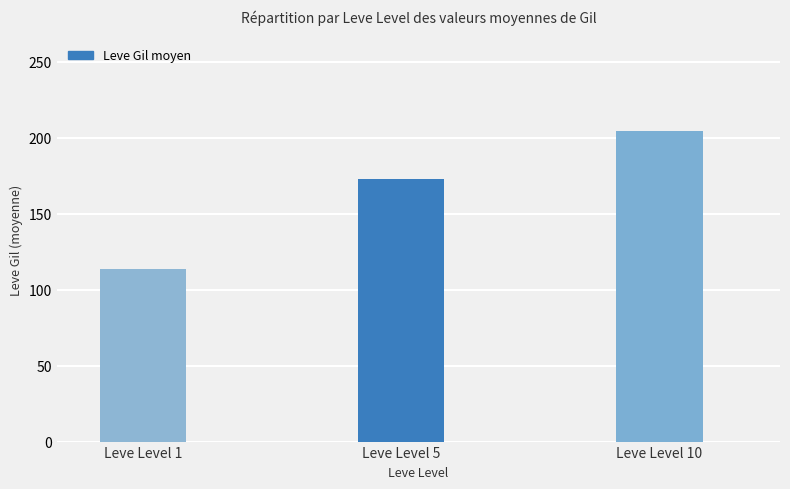

Between Leve Level 10 and Leve Level 1, which is larger?

Leve Level 10